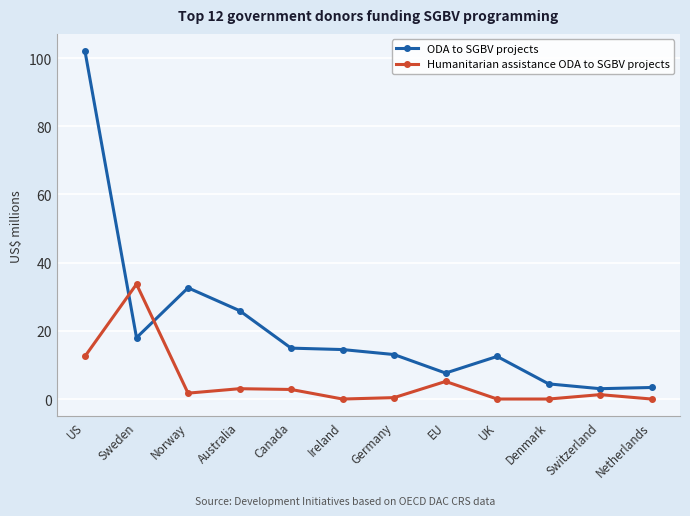

The ODA to SGBV projects series shows 13.0 at Germany. True or false?

True